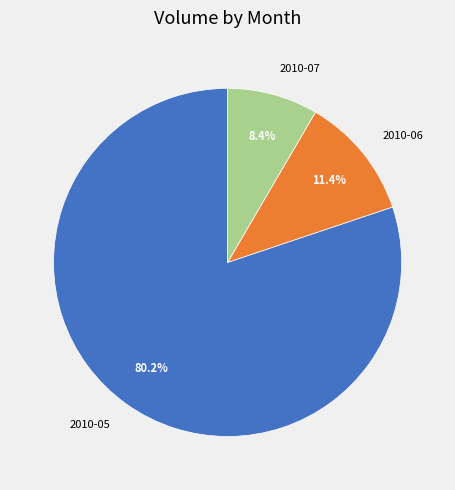

What is the total percentage of 2010-06 and 2010-07?

19.8%